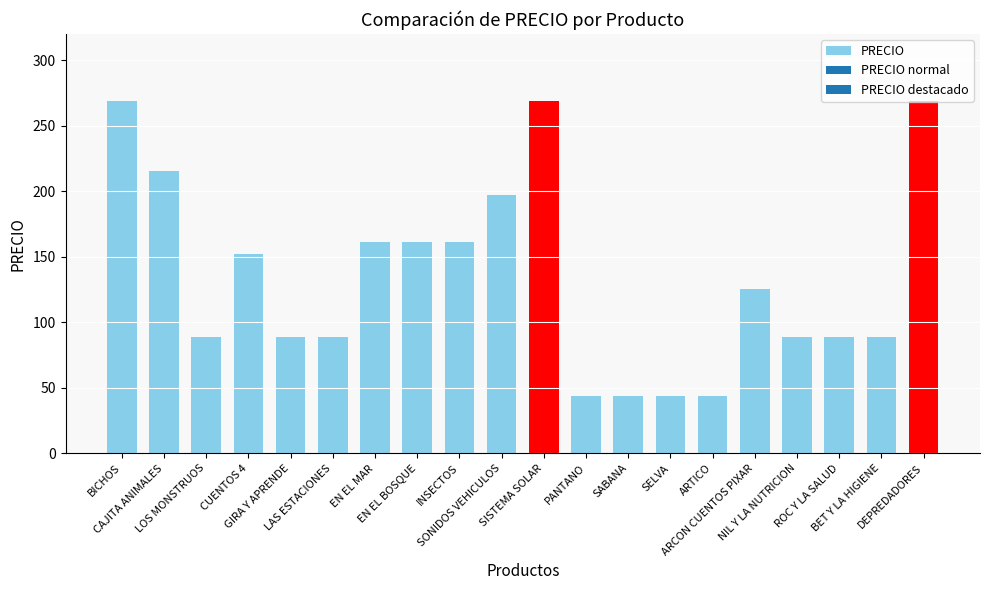

What is the average value?

134.6